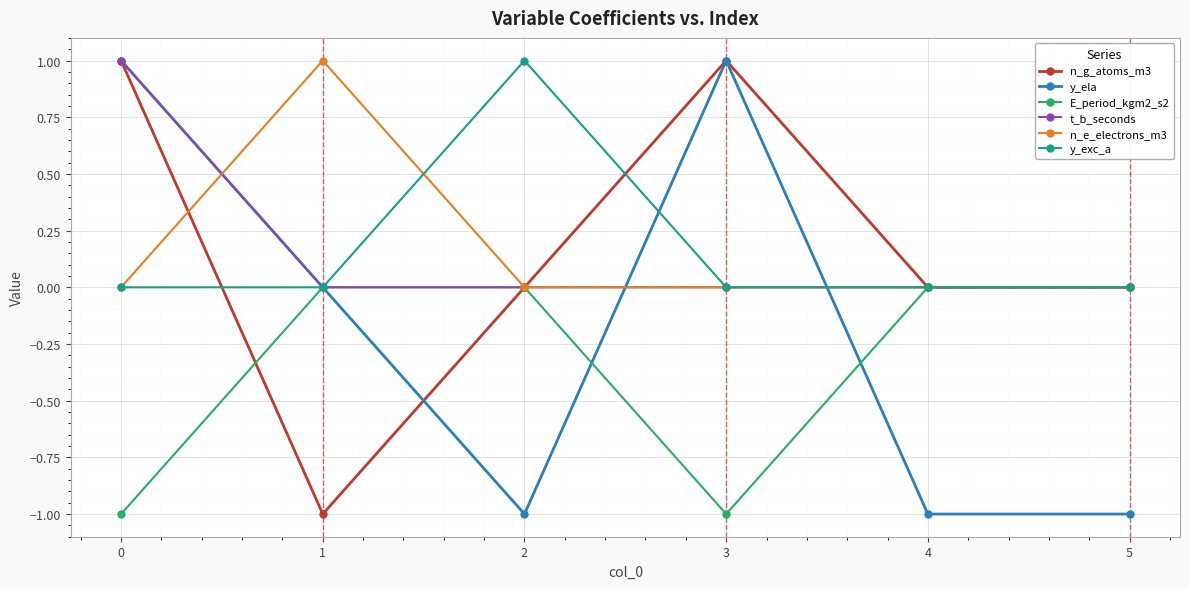

How many series are shown in this chart?

6